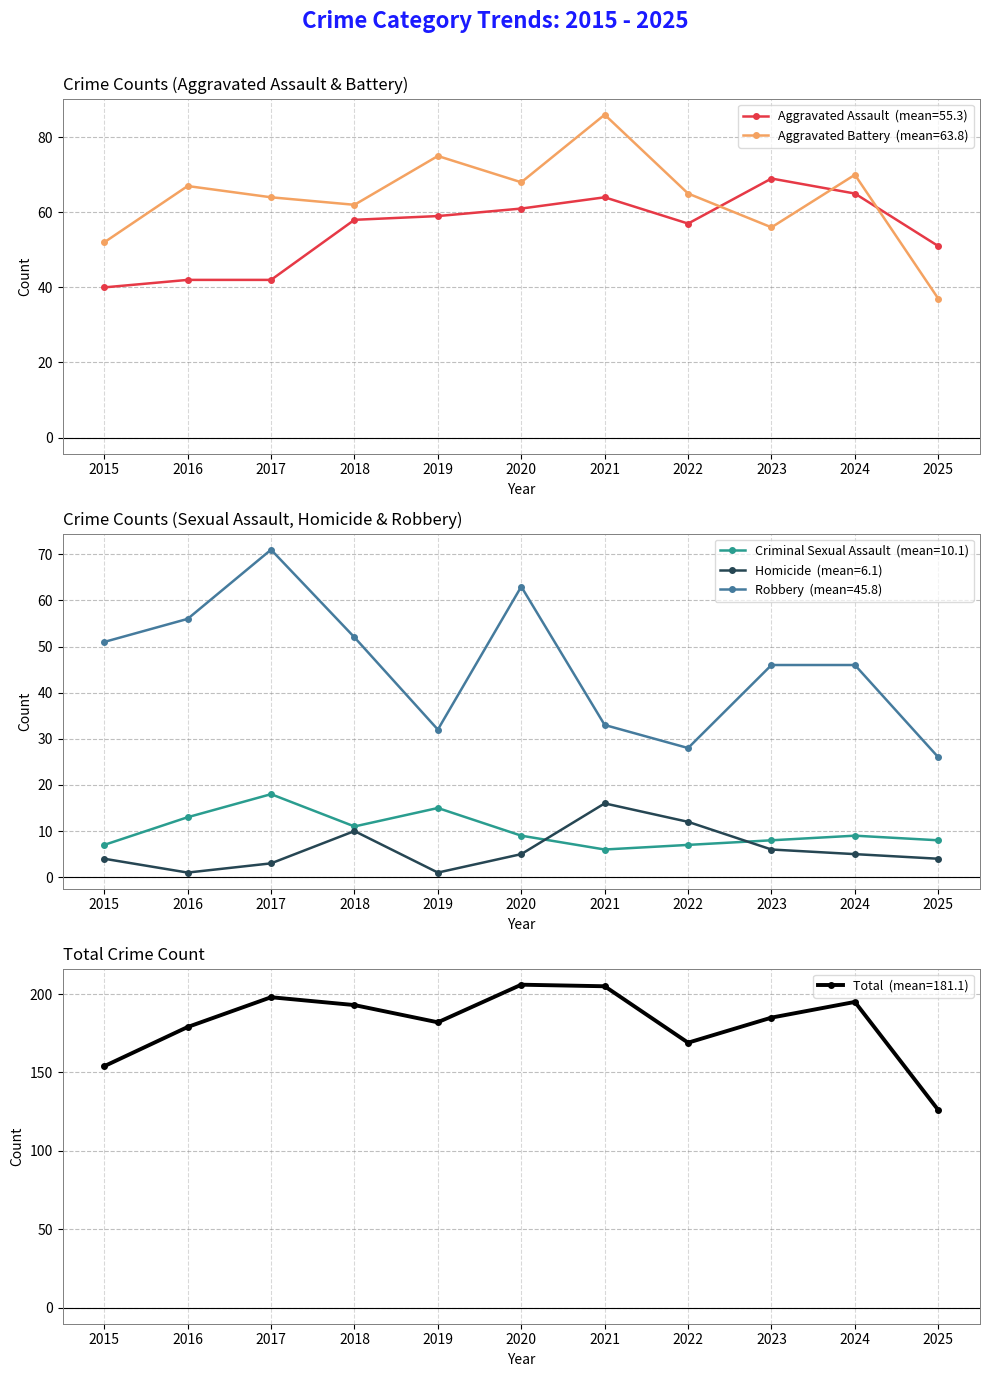

Reading left to right, what are all the values shown in this chart?

Aggravated Assault  (mean=55.3): 2015=40	2016=42	2017=42	2018=58	2019=59	2020=61	2021=64	2022=57	2023=69	2024=65	2025=51
Aggravated Battery  (mean=63.8): 2015=52	2016=67	2017=64	2018=62	2019=75	2020=68	2021=86	2022=65	2023=56	2024=70	2025=37
Criminal Sexual Assault  (mean=10.1): 2015=7	2016=13	2017=18	2018=11	2019=15	2020=9	2021=6	2022=7	2023=8	2024=9	2025=8
Homicide  (mean=6.1): 2015=4	2016=1	2017=3	2018=10	2019=1	2020=5	2021=16	2022=12	2023=6	2024=5	2025=4
Robbery  (mean=45.8): 2015=51	2016=56	2017=71	2018=52	2019=32	2020=63	2021=33	2022=28	2023=46	2024=46	2025=26
Total  (mean=181.1): 2015=154	2016=179	2017=198	2018=193	2019=182	2020=206	2021=205	2022=169	2023=185	2024=195	2025=126